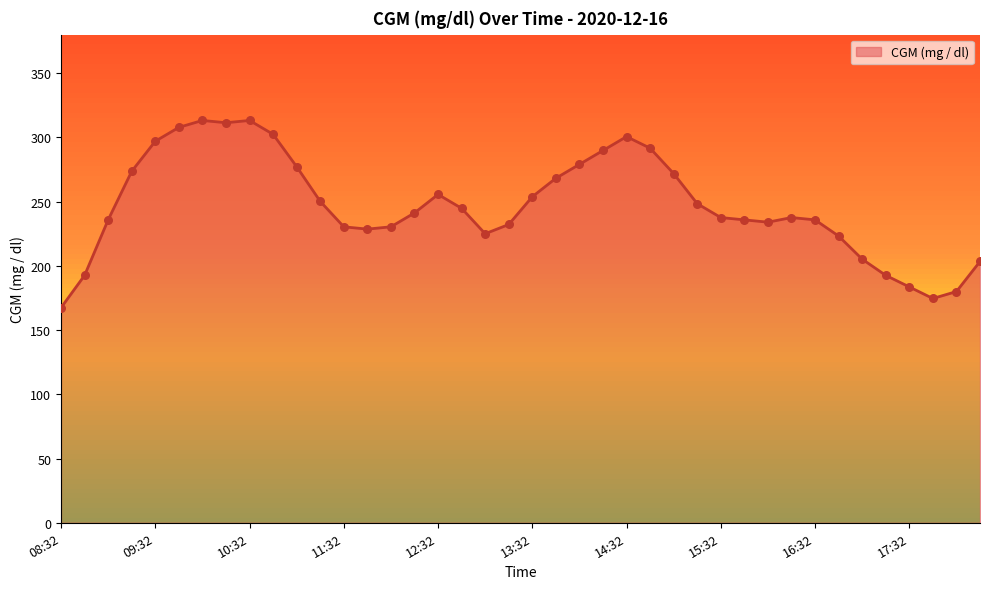

What is the minimum value shown in the chart?

167.4